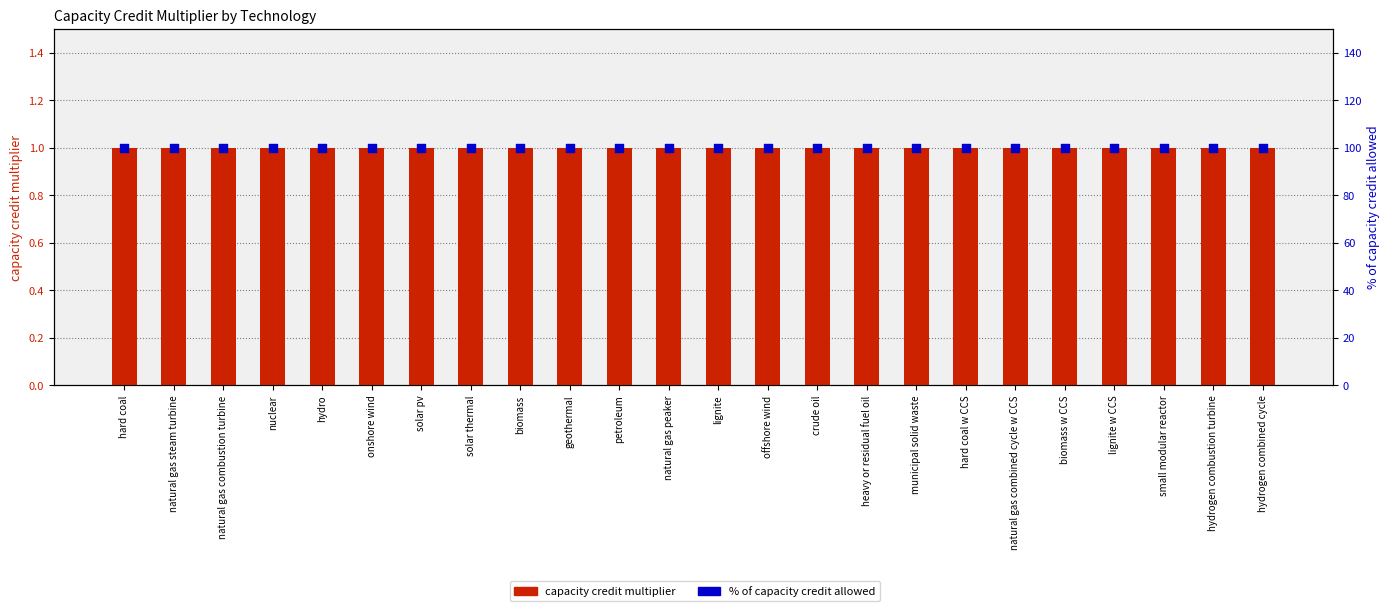

Which series has the widest spread of Y values?

capacity credit multiplier